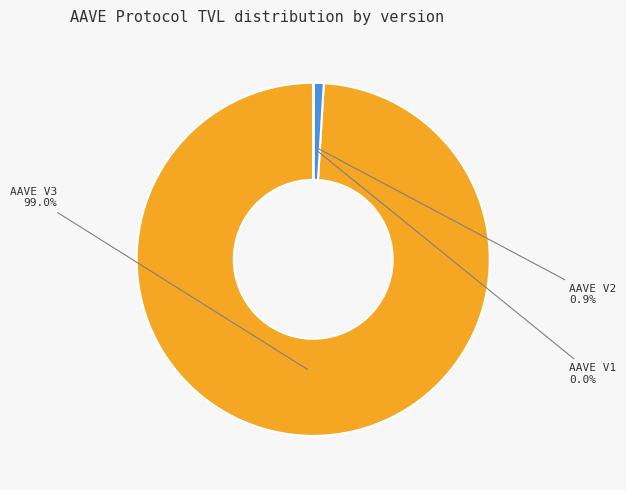

What is the largest slice in the pie chart?

AAVE V3